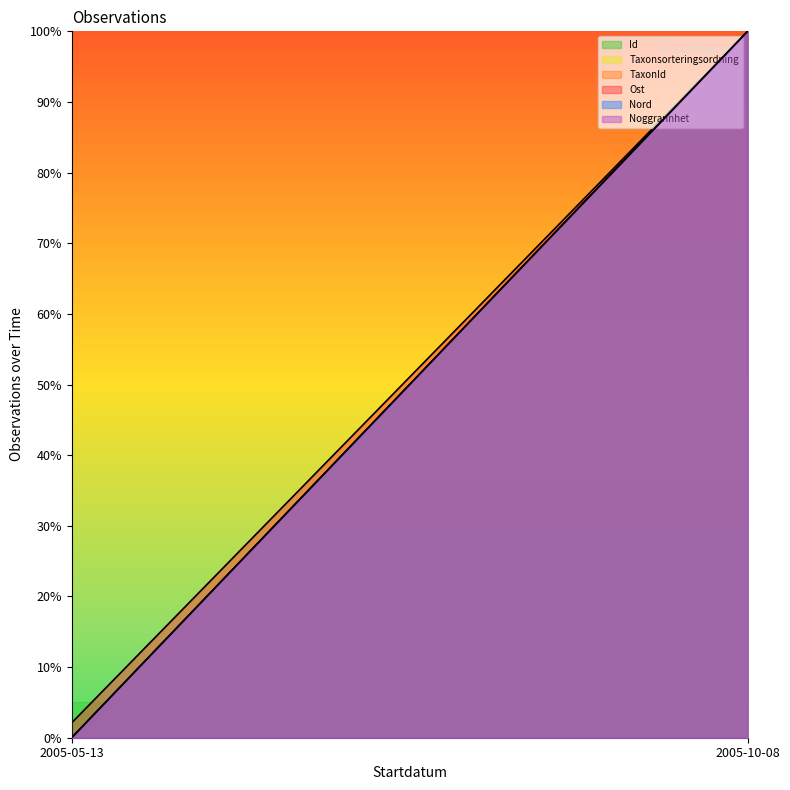

At how many categories does at least one series exceed 31?

2